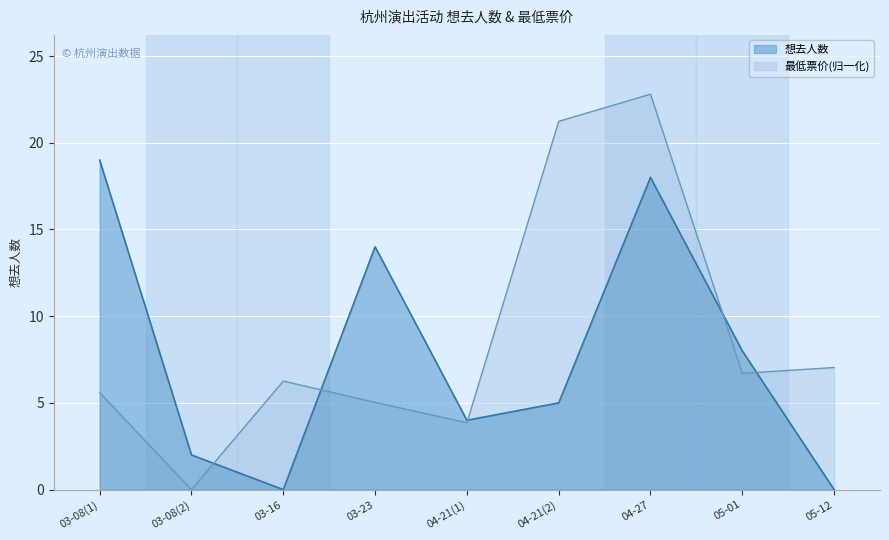

At which category does 最低票价 reach its first local valley?

03-08(2)